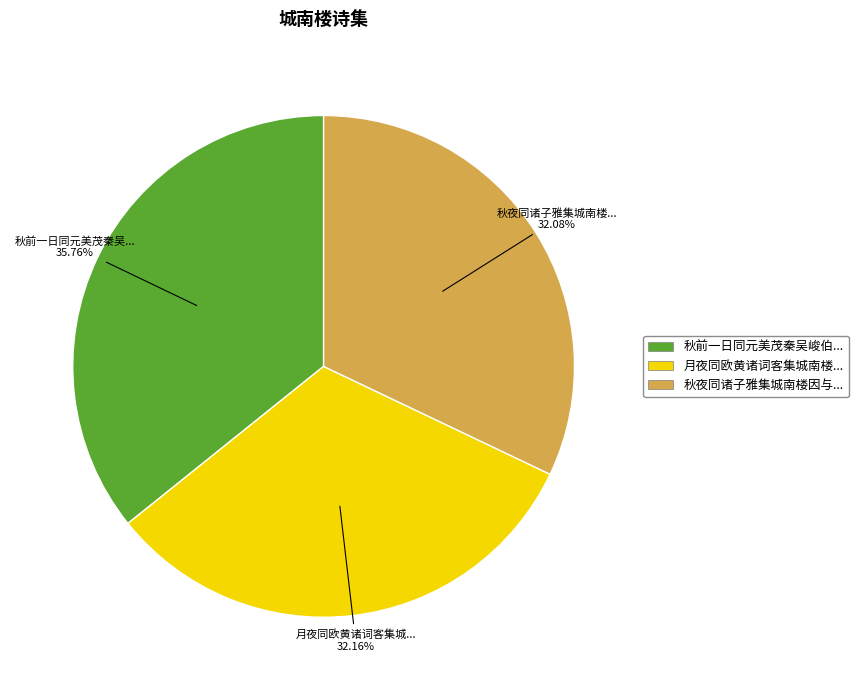

Is there any slice that represents more than half of the pie?

No